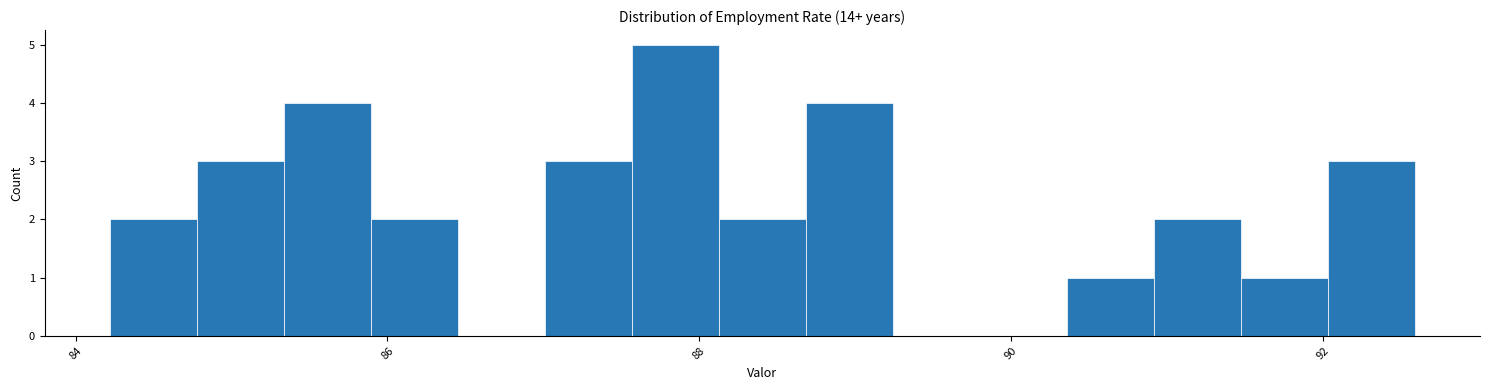

Read against the x-axis, roughly where is the centre of the tallest bar?

87.8